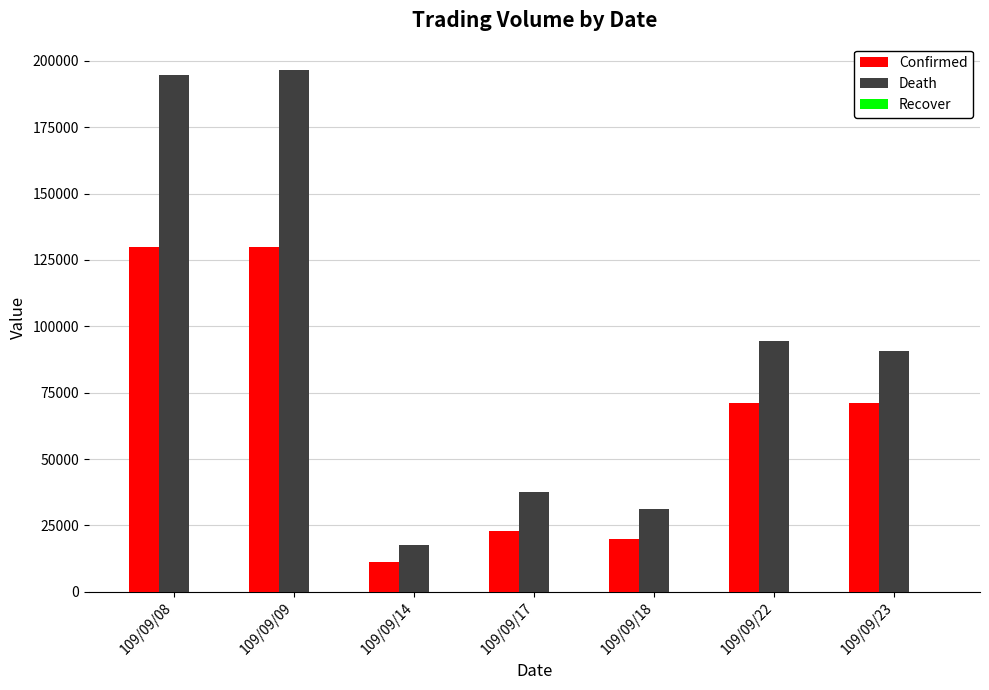

What is the greatest value displayed?

196690